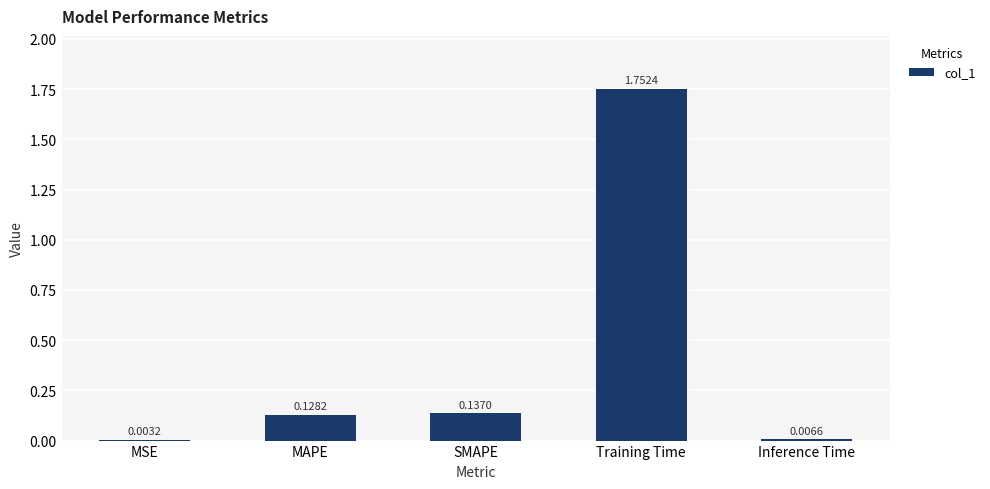

Between Inference Time and MAPE, which is larger?

MAPE